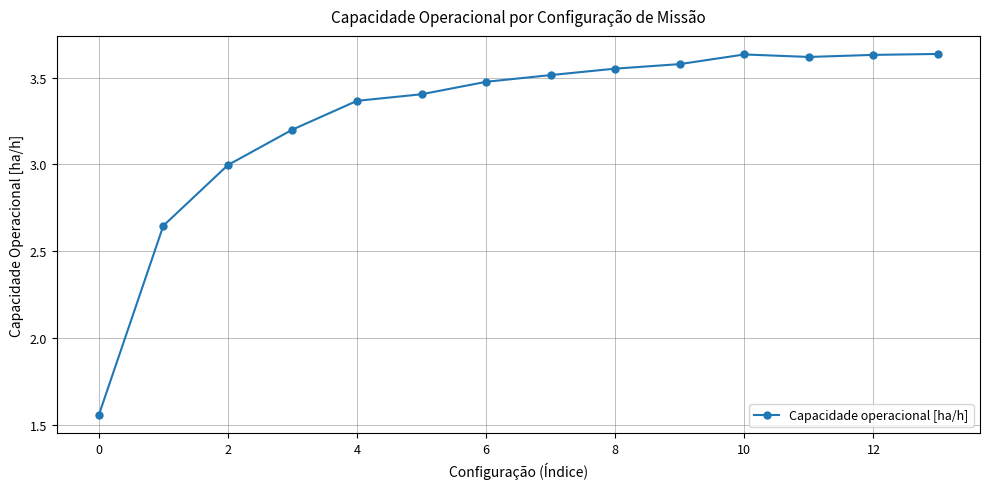

Count the number of categories in the chart.

14